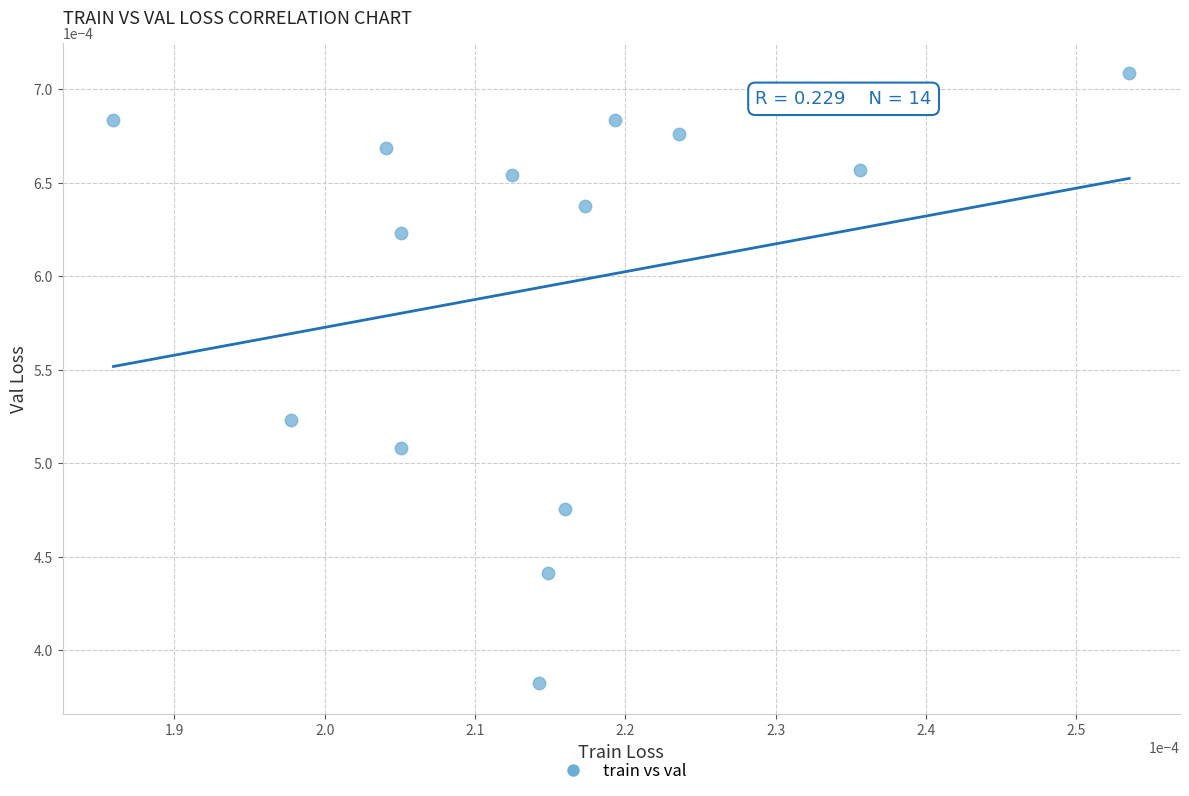

How many points are shown in the scatter plot?

14